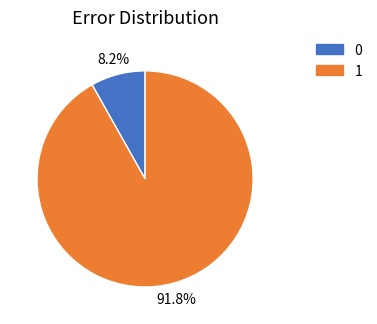

What is the total percentage of 1 and 0?

100.0%